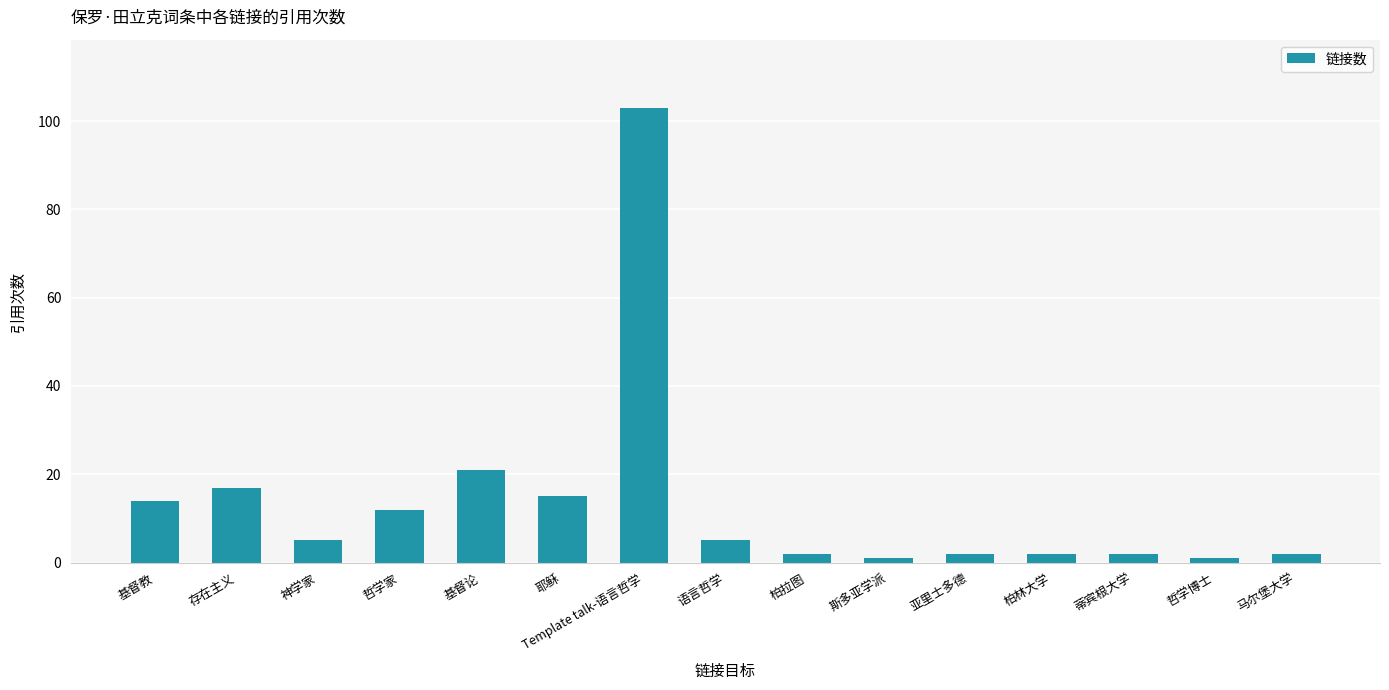

The value at Template talk-语言哲学 is 39. True or false?

False